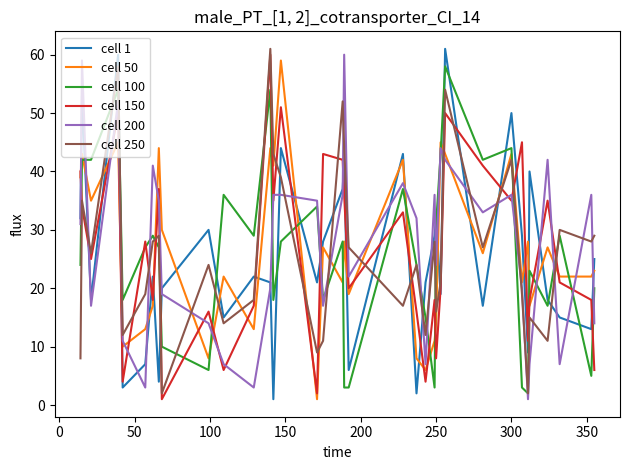

True or false: cell 150 and cell 100 cross at least once.

True